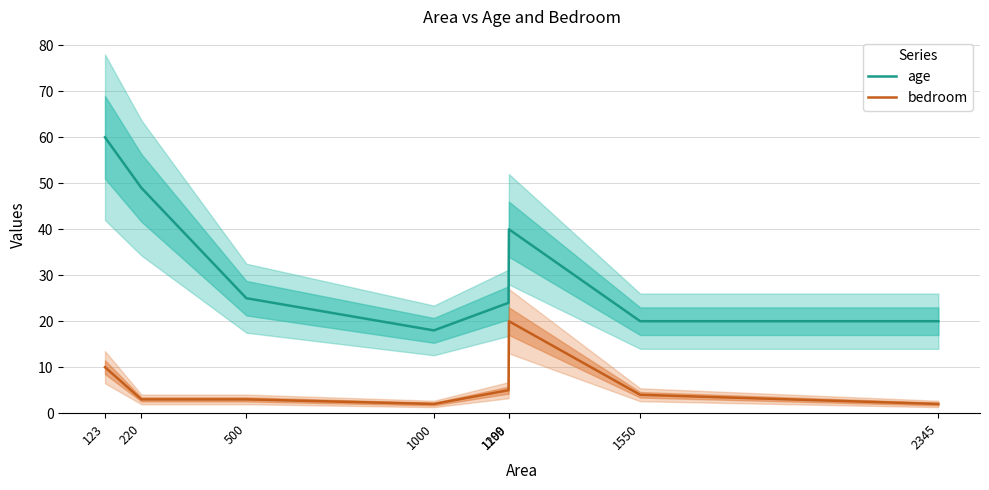

Where is the first local minimum for age?

1000